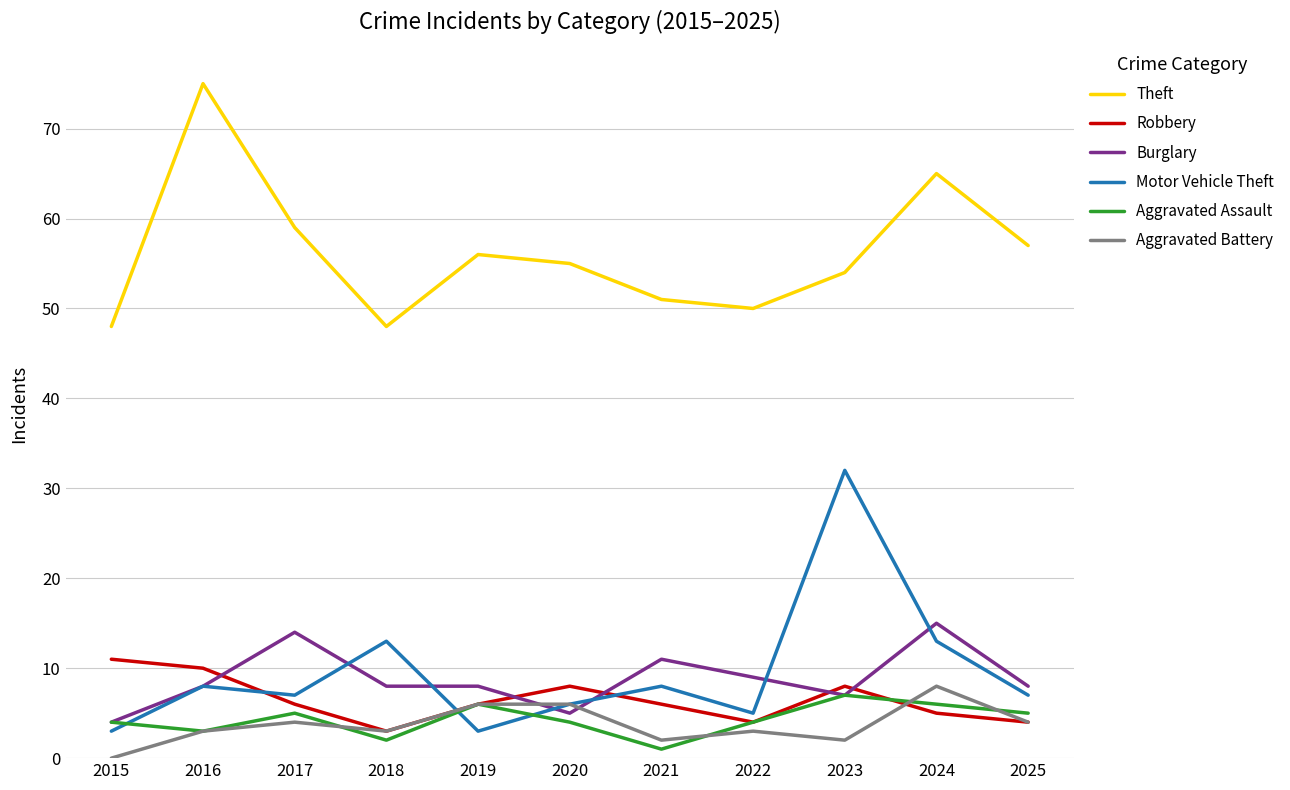

What is the difference between the highest and lowest values at 2017?

55